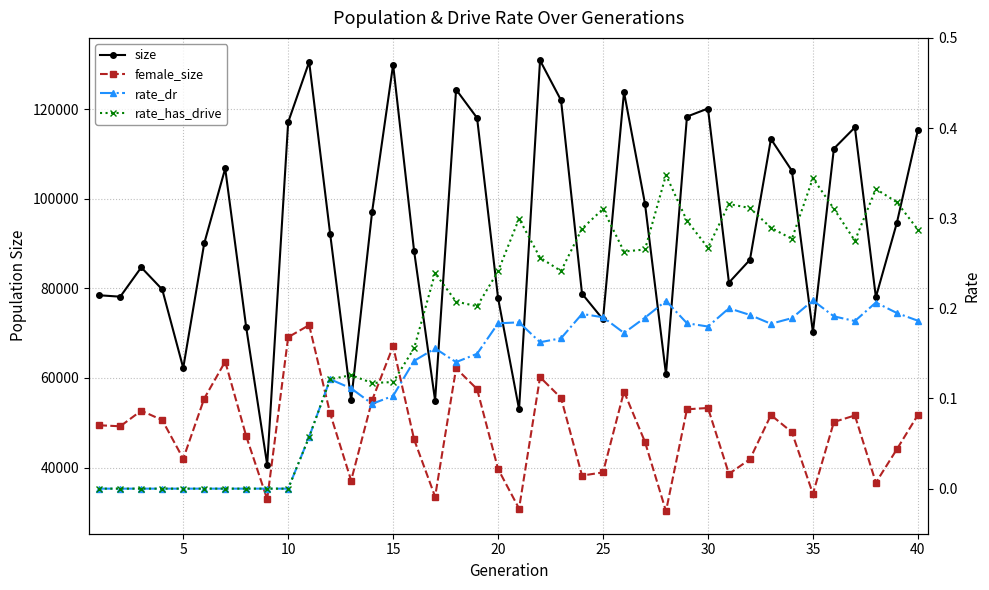

What is the lowest value of the female_size series?

30250.0